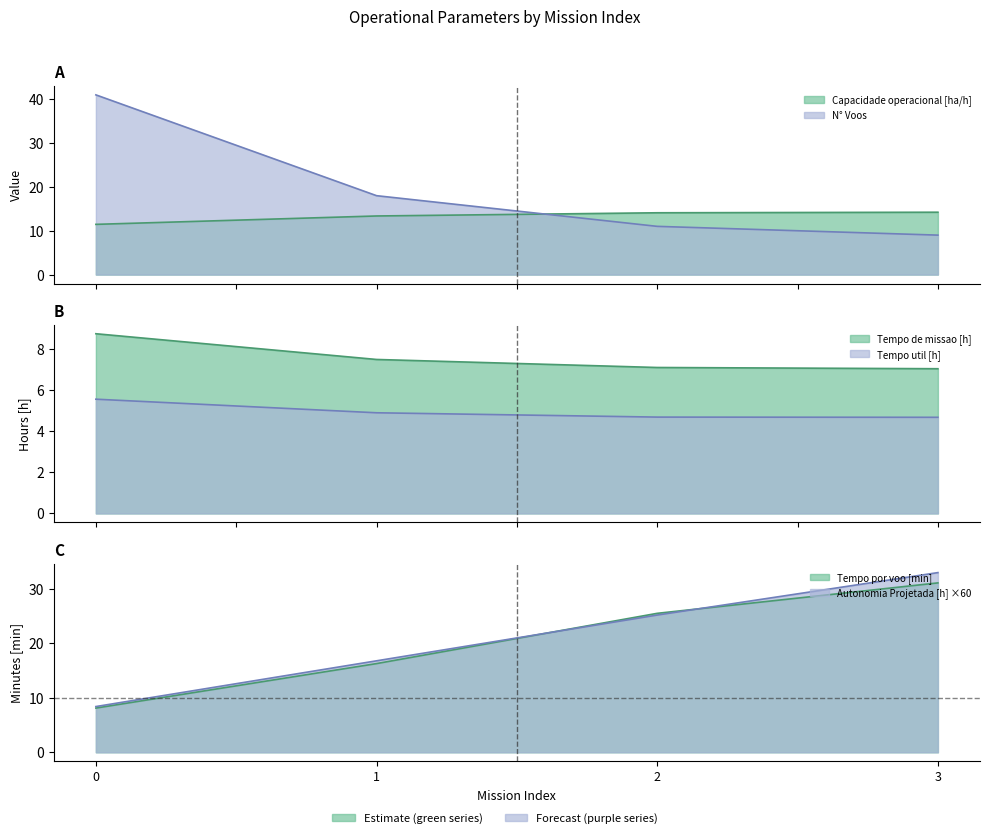

Where is Tempo por voo [min] nearest to the value 19?

1